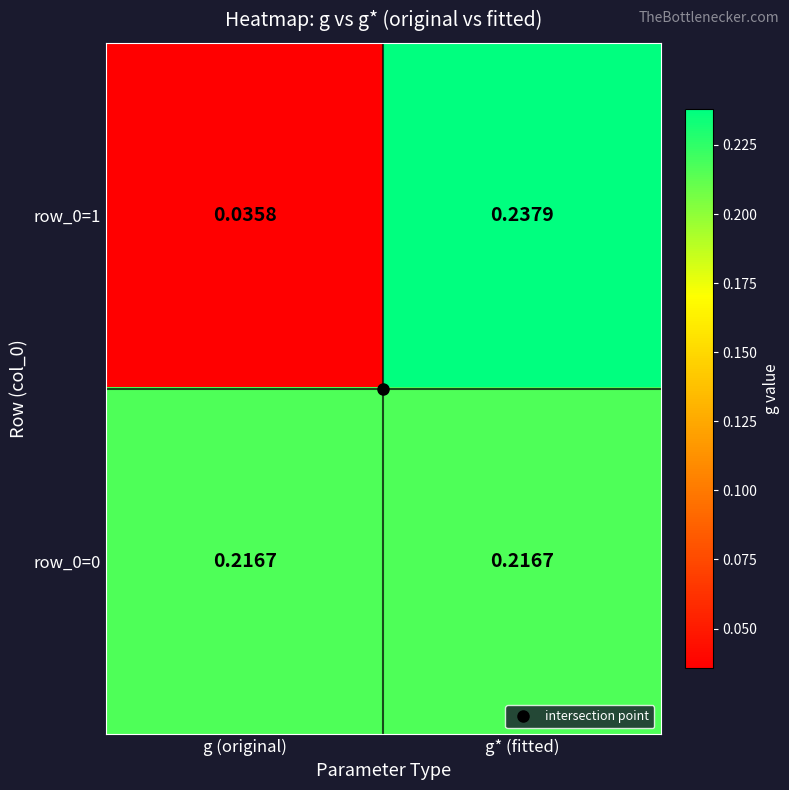

At which label does row_0=1 reach its peak?

g* (fitted)